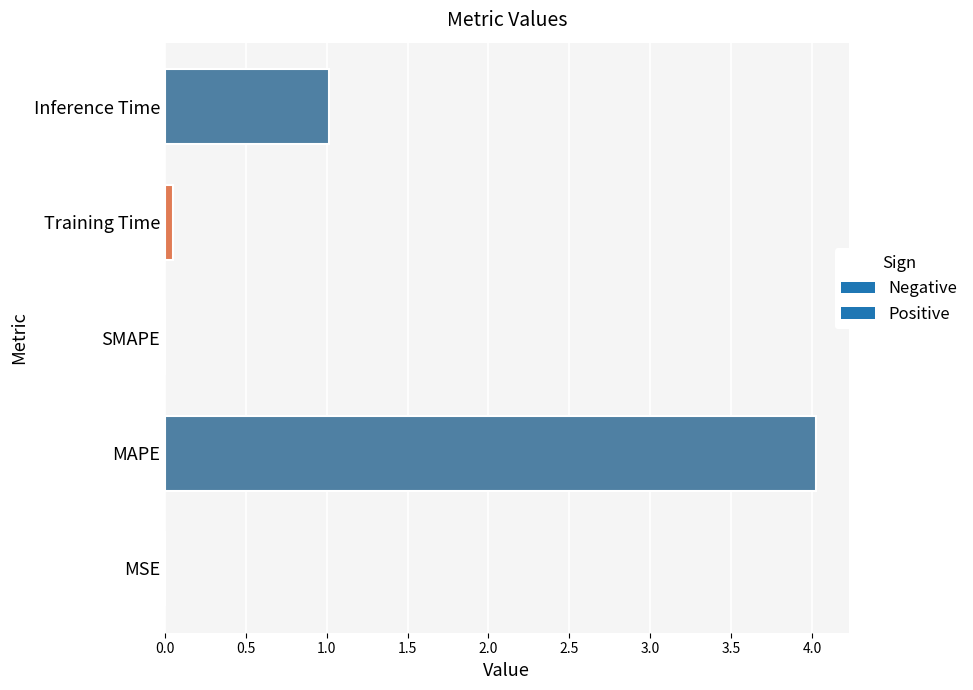

At which label is the value closest to 2?

Inference Time